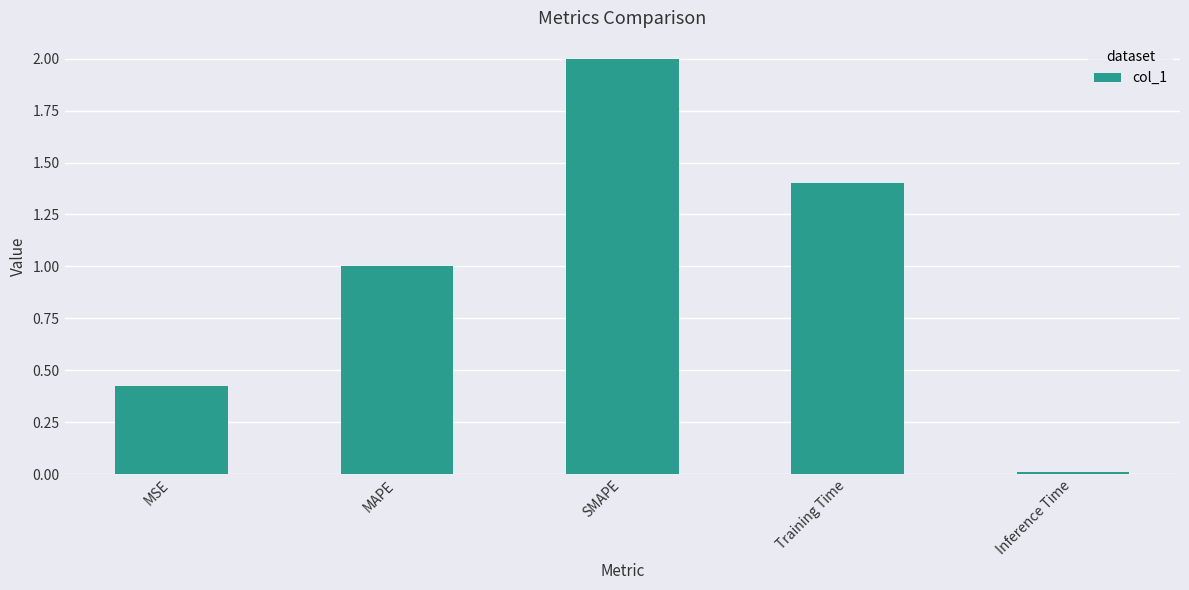

What is the difference between the second highest and second lowest values?

1.0